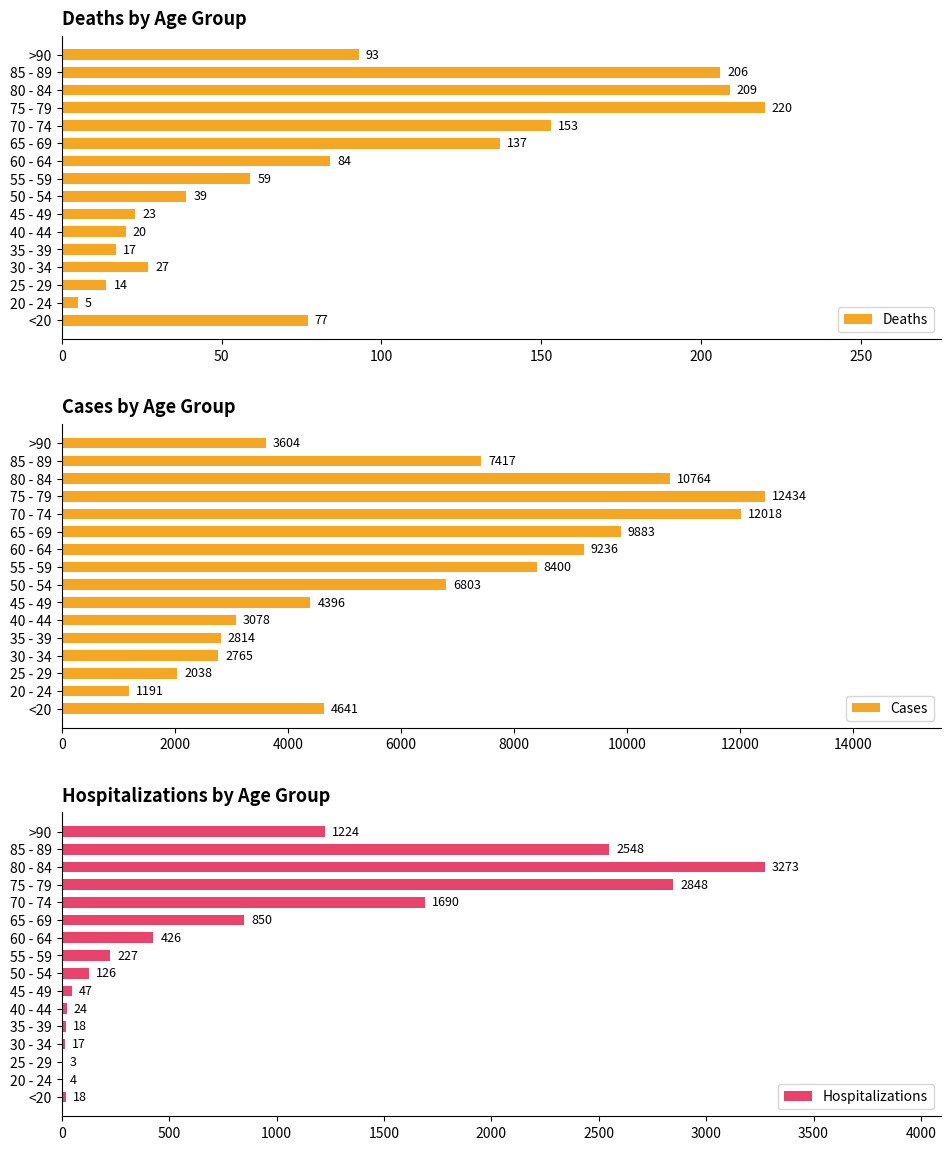

Are the bars grouped side by side (vs. stacked)?

Yes